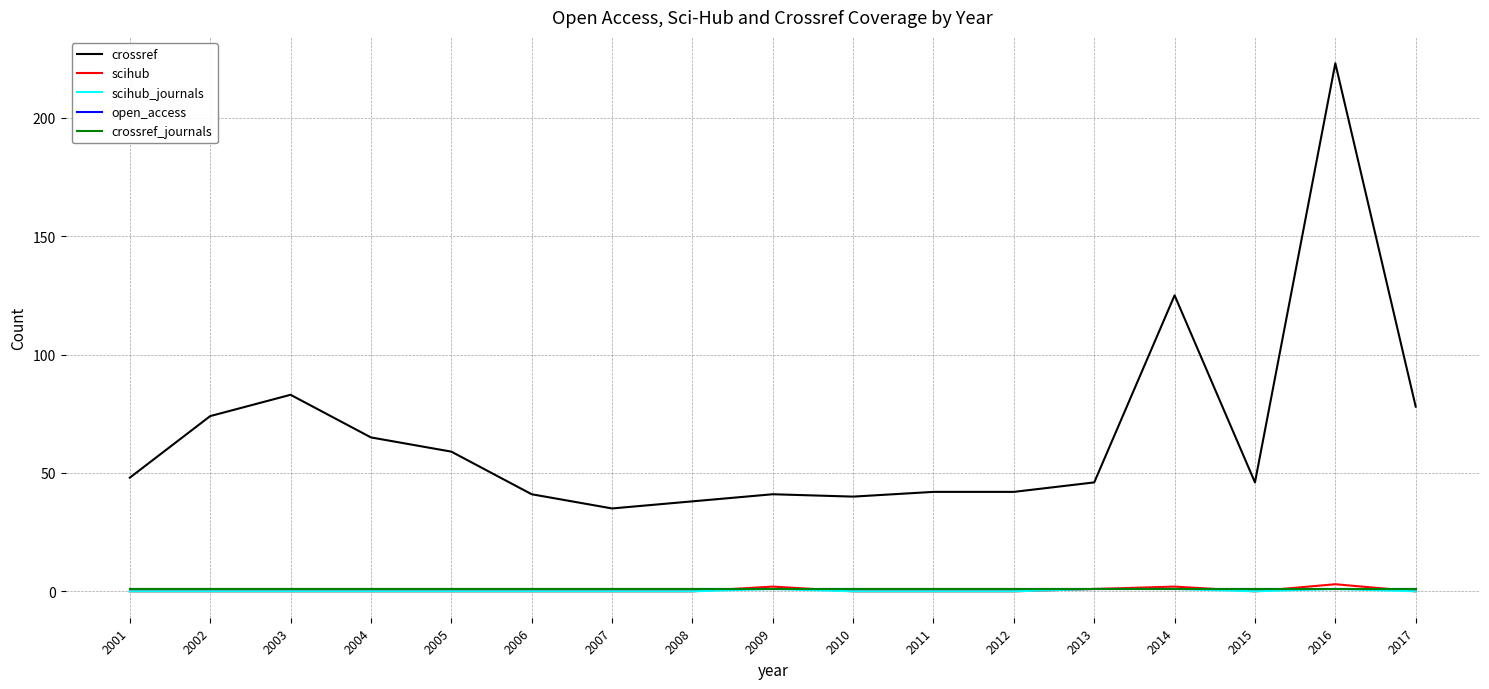

Does the chart have visible grid lines?

Yes